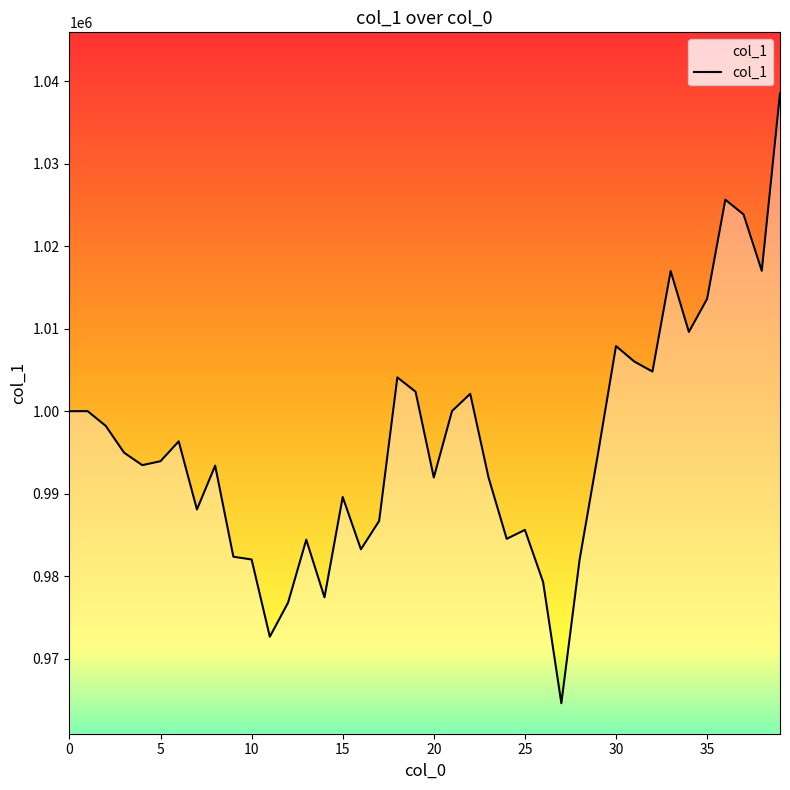

What is the greatest value displayed?

1038527.4